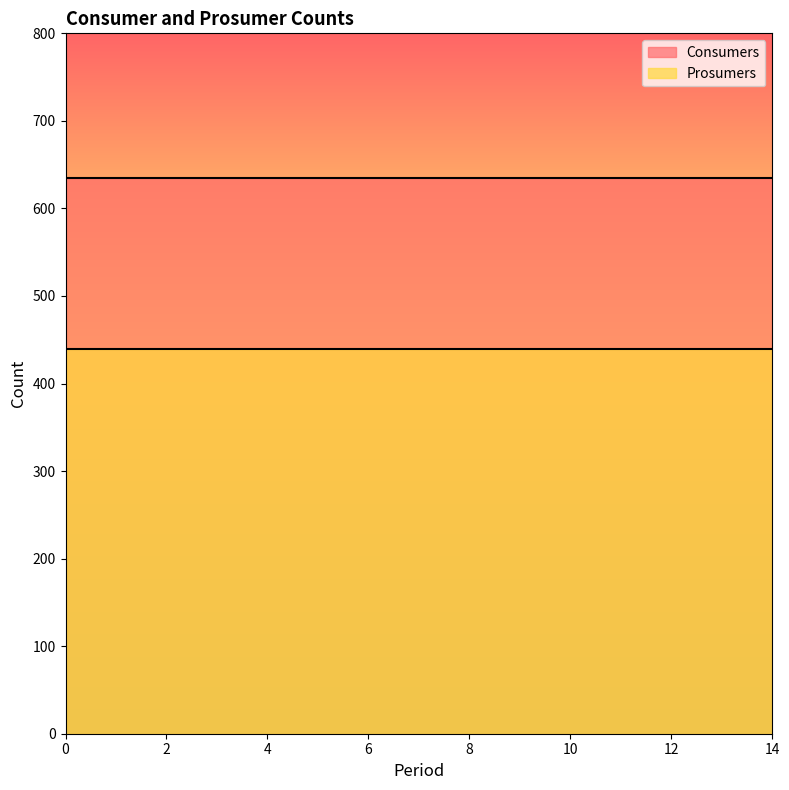

Reading left to right, what are all the values shown in this chart?

Consumers: 635	635	635	635	635	635	635	635	635	635	635	635	635	635	635
Prosumers: 440	440	440	440	440	440	440	440	440	440	440	440	440	440	440